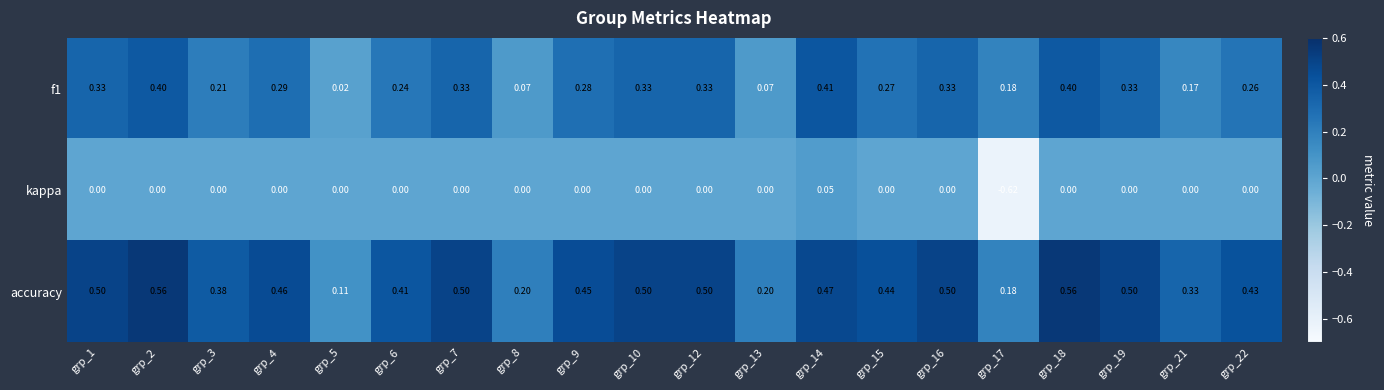

Which series has the largest range (max minus min)?

kappa